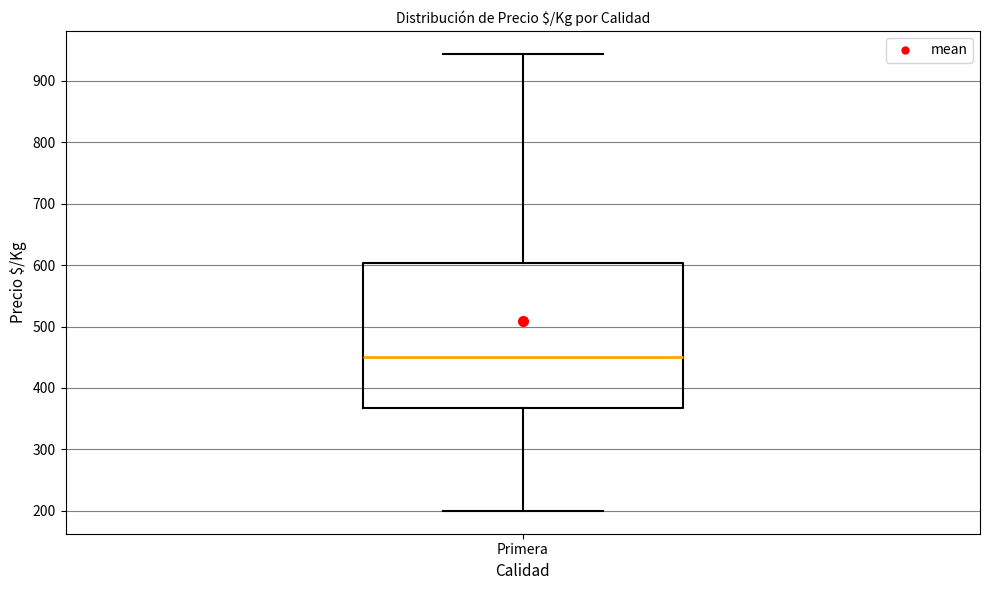

Transcribe this box plot: give where the median line is, the range the box spans, and where the two whiskers end, as read against the y-axis. The values are not printed on the chart, so give them approximately, as read against the axis.

median 450, box 370 to 600, whiskers 200 to 940